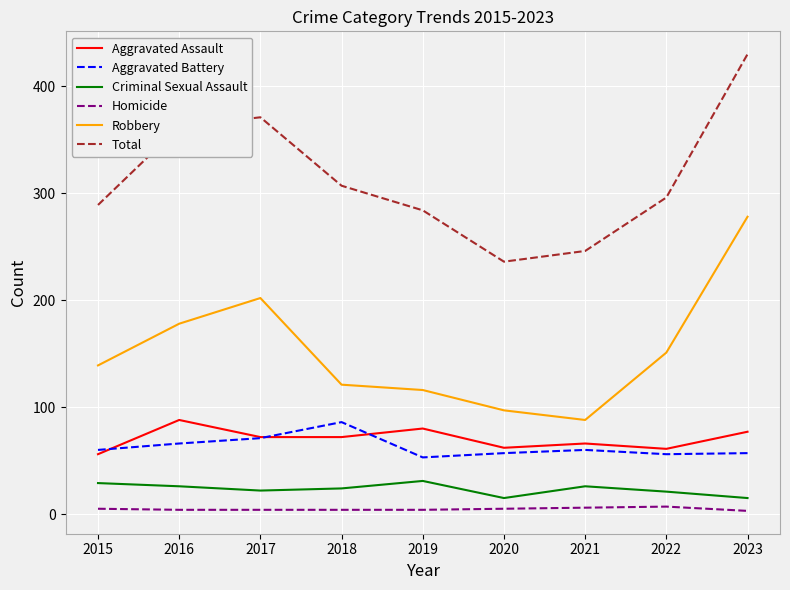

The Aggravated Assault series shows 61 at 2022. True or false?

True